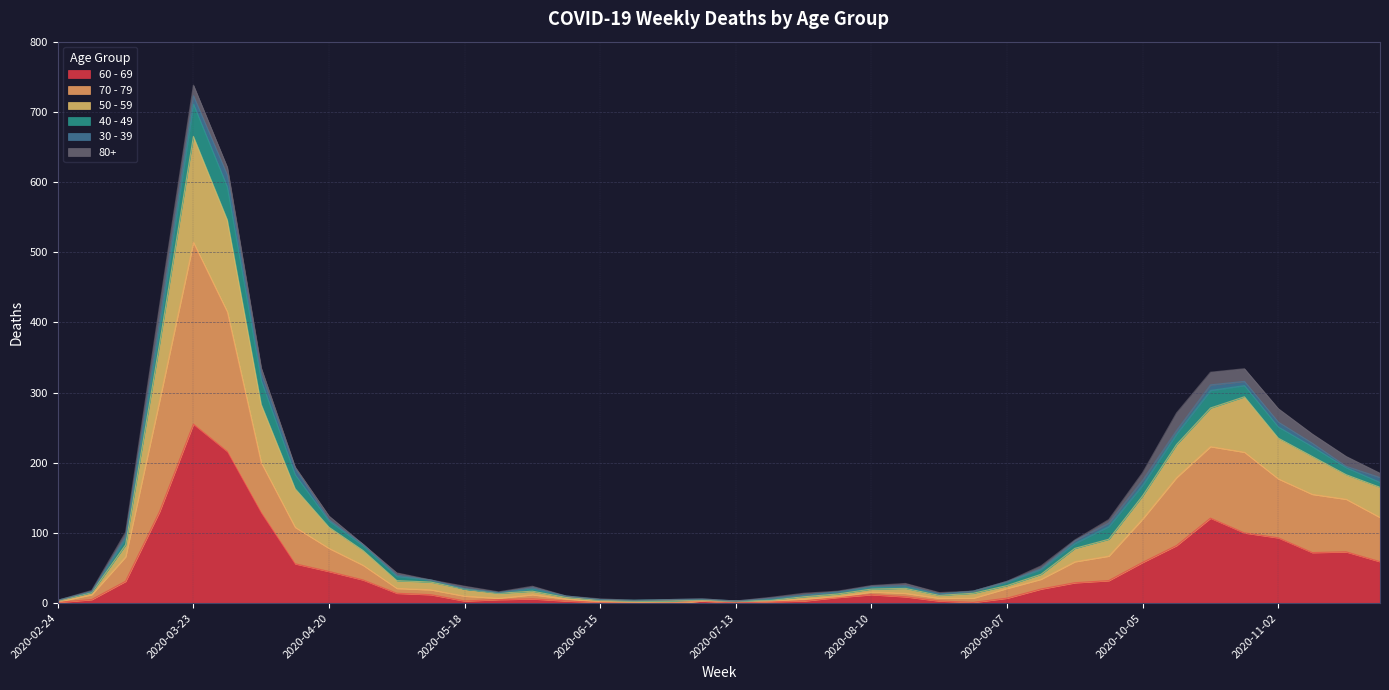

How many lines are shown in the chart?

6